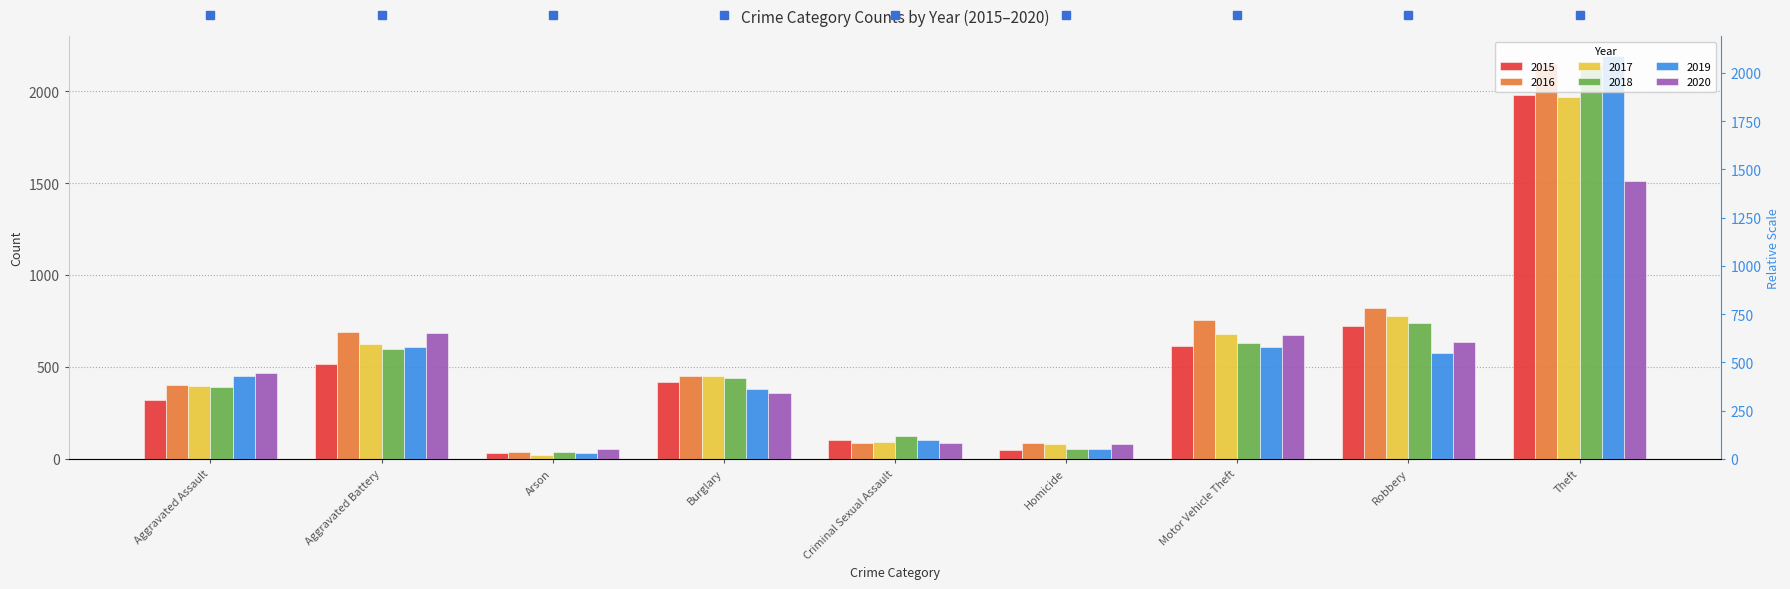

Is the value of 2017 at Motor Vehicle Theft greater than the value of 2015 at Aggravated Assault?

Yes